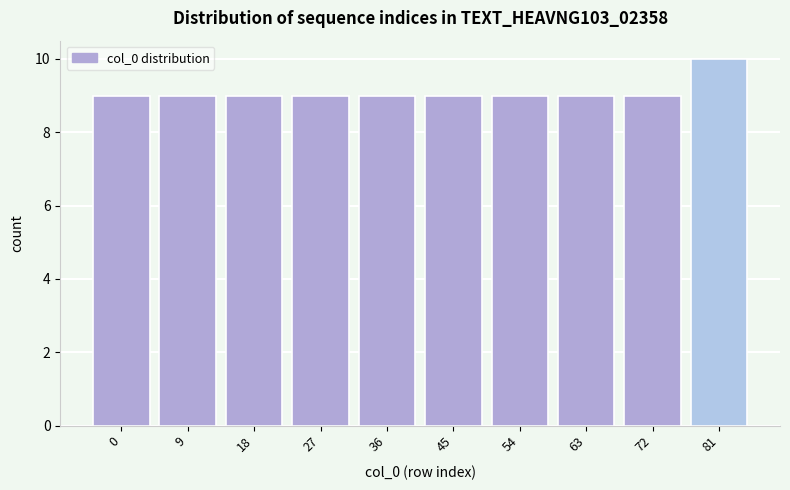

Reading left to right, extract all data points from this chart.

0=9	9=9	18=9	27=9	36=9	45=9	54=9	63=9	72=9	81=10